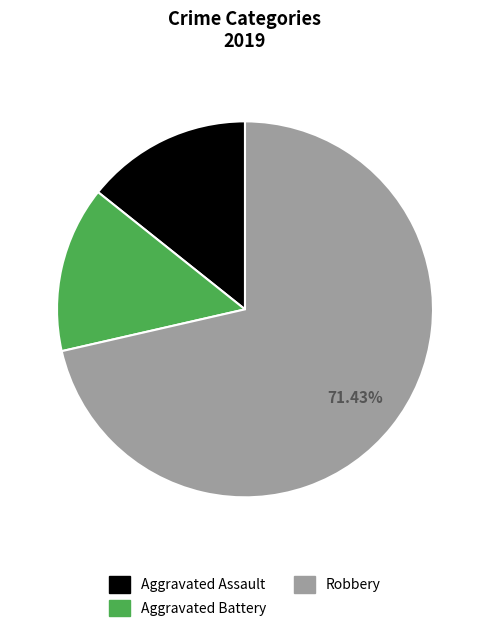

What is the ratio of the value at Robbery to the value at Aggravated Assault?

5.0